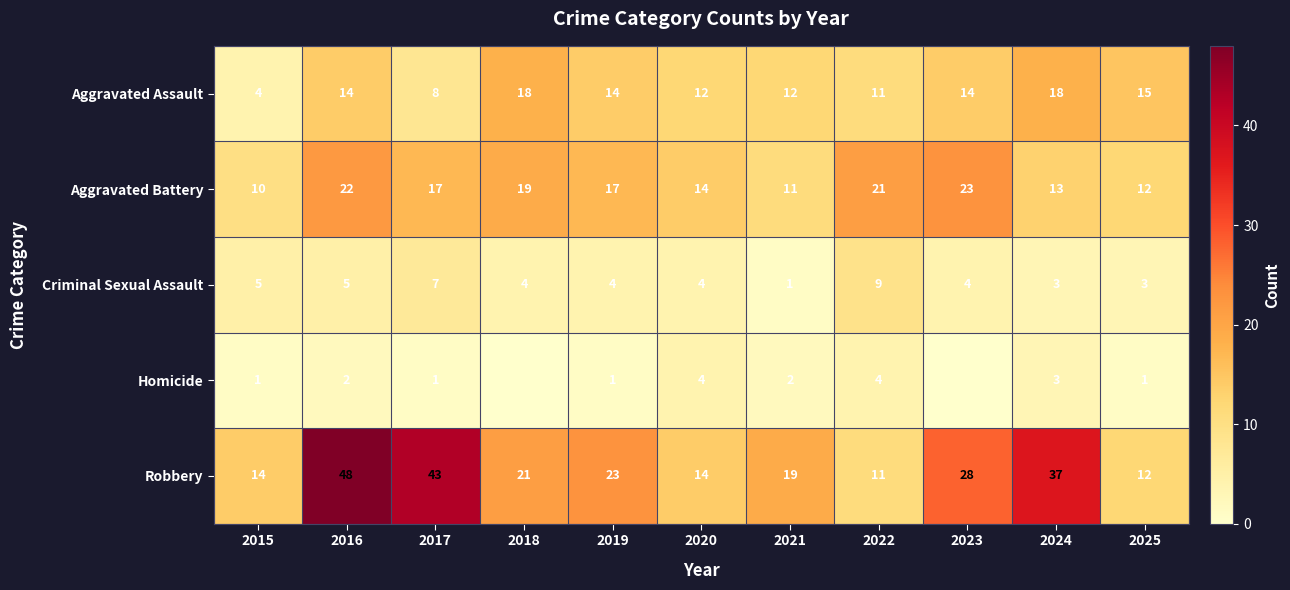

What is the average value of the Robbery series?

25